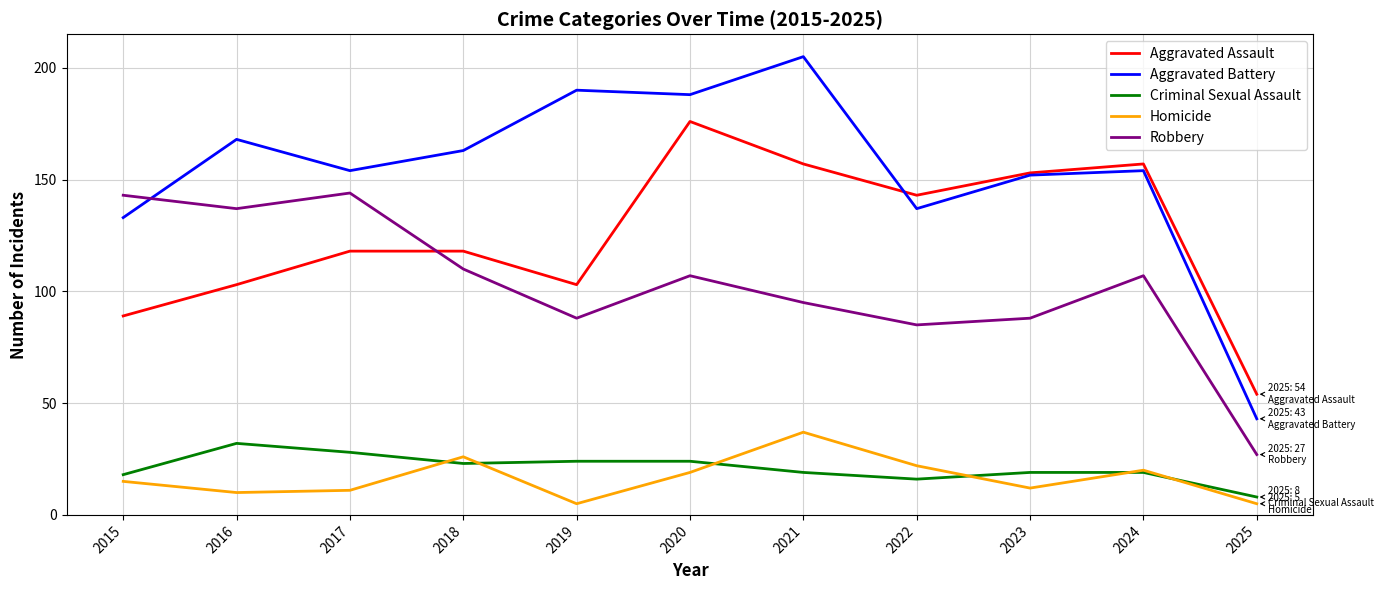

What is the spread (max minus min) of values at 2022?

127